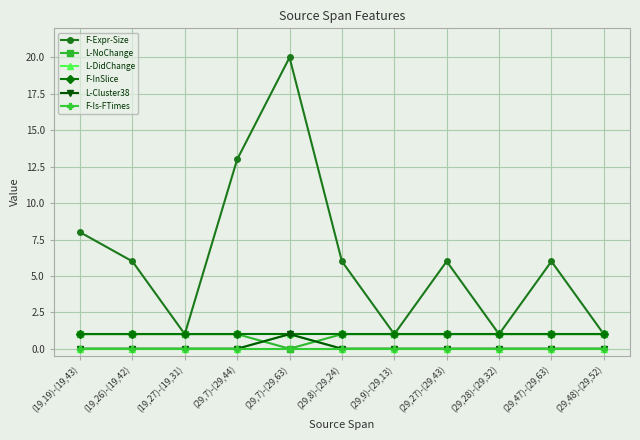

Where is the first local maximum for F-Expr-Size?

(29,7)-(29,63)